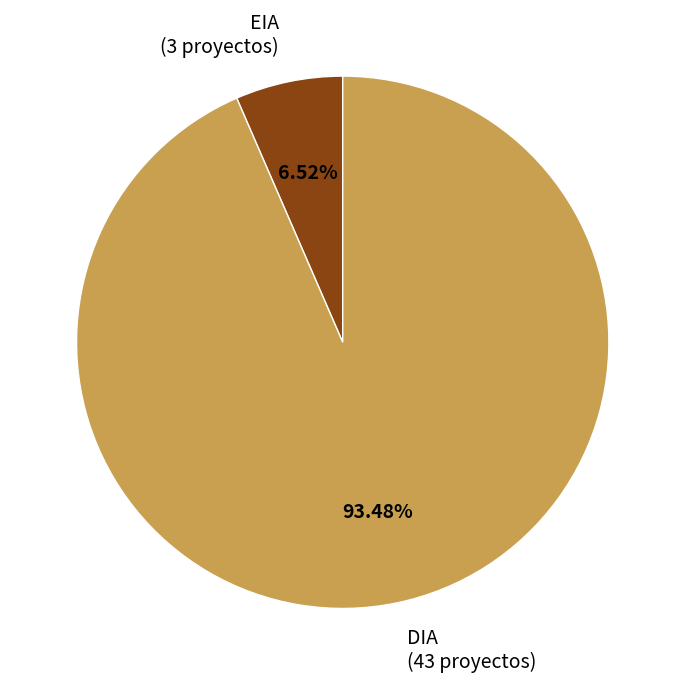

What percentage is the EIA slice, to the nearest percent?

7%